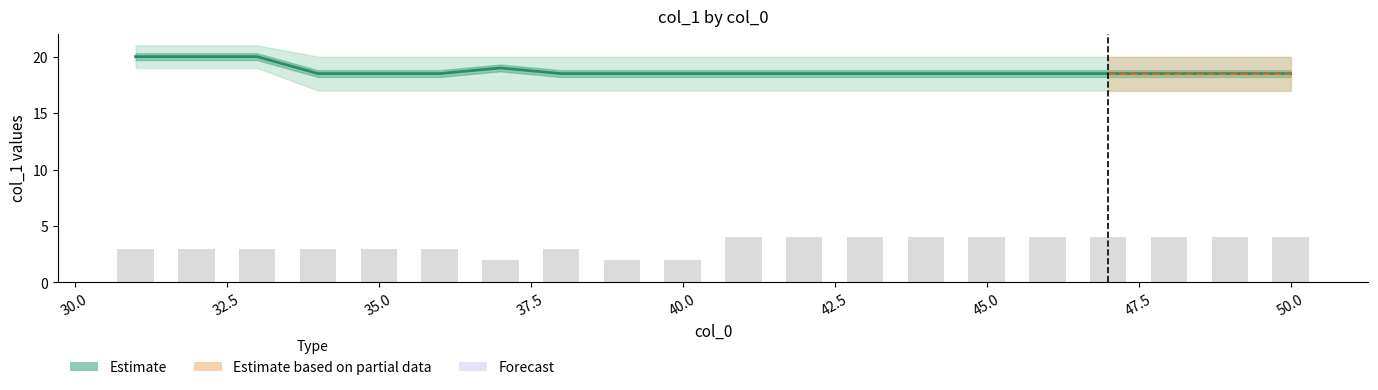

What is the smallest value displayed?

18.5